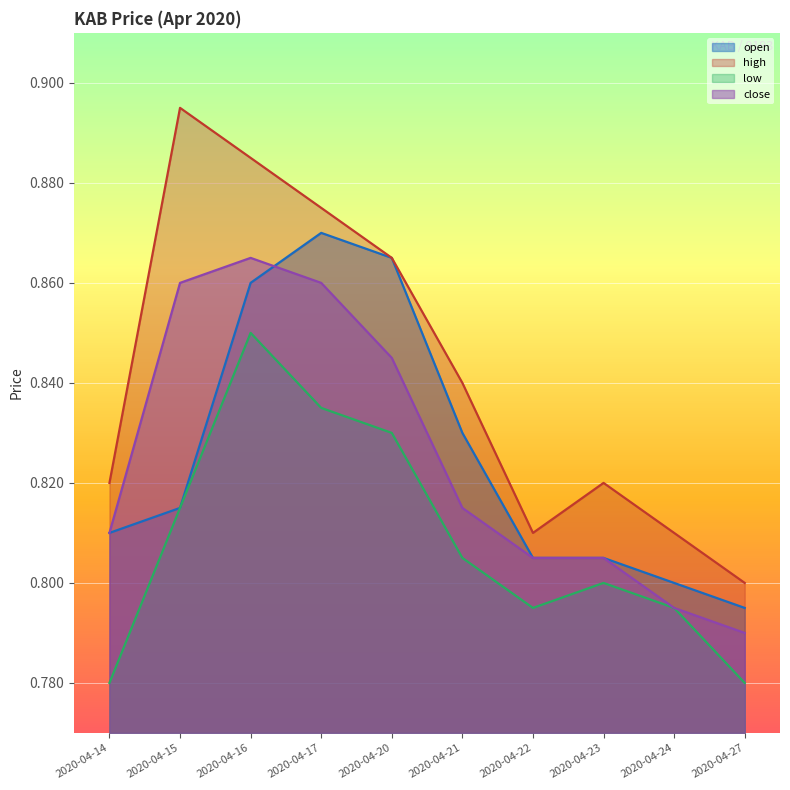

True or false: close and low intersect in this chart.

False